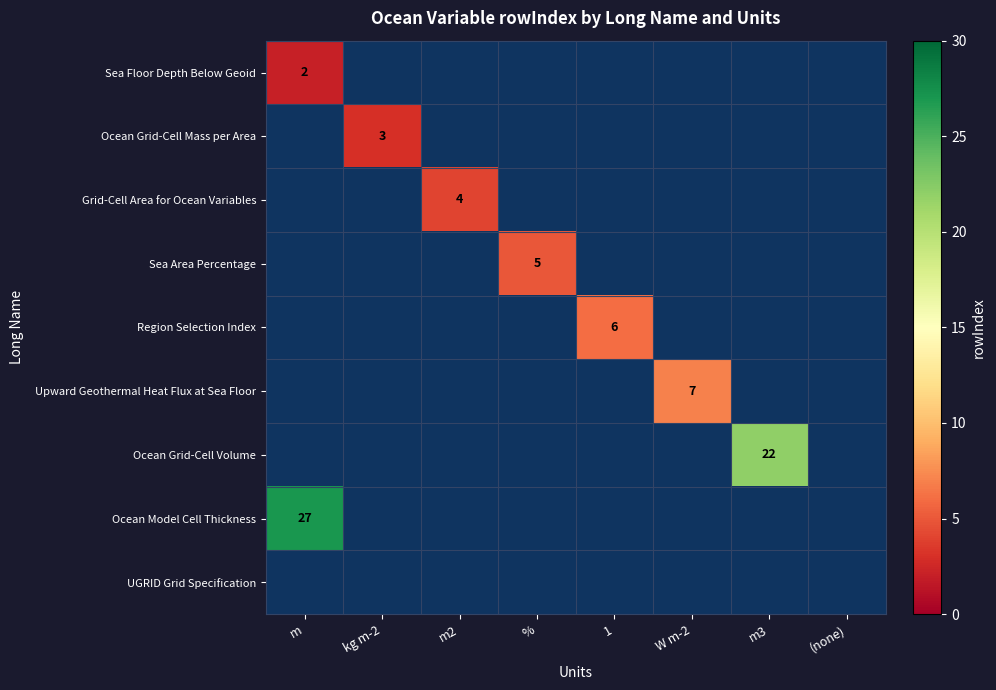

How many positive values does the Ocean Model Cell Thickness series have?

1